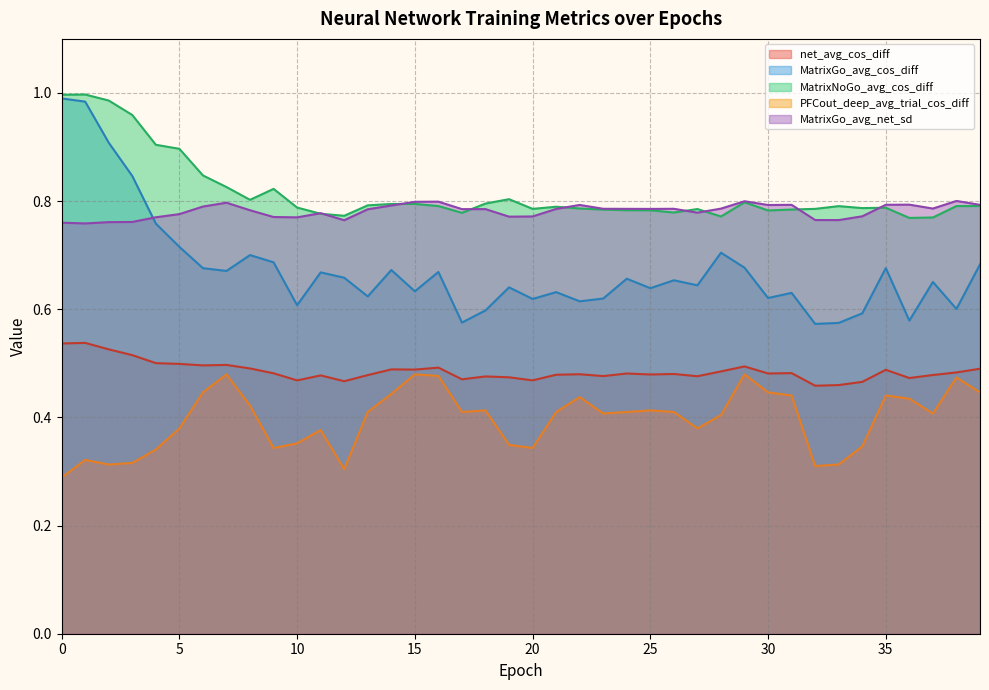

At 20, list the series in order from smallest to largest.

PFCout_deep_avg_trial_cos_diff, net_avg_cos_diff, MatrixGo_avg_cos_diff, MatrixGo_avg_net_sd, MatrixNoGo_avg_cos_diff